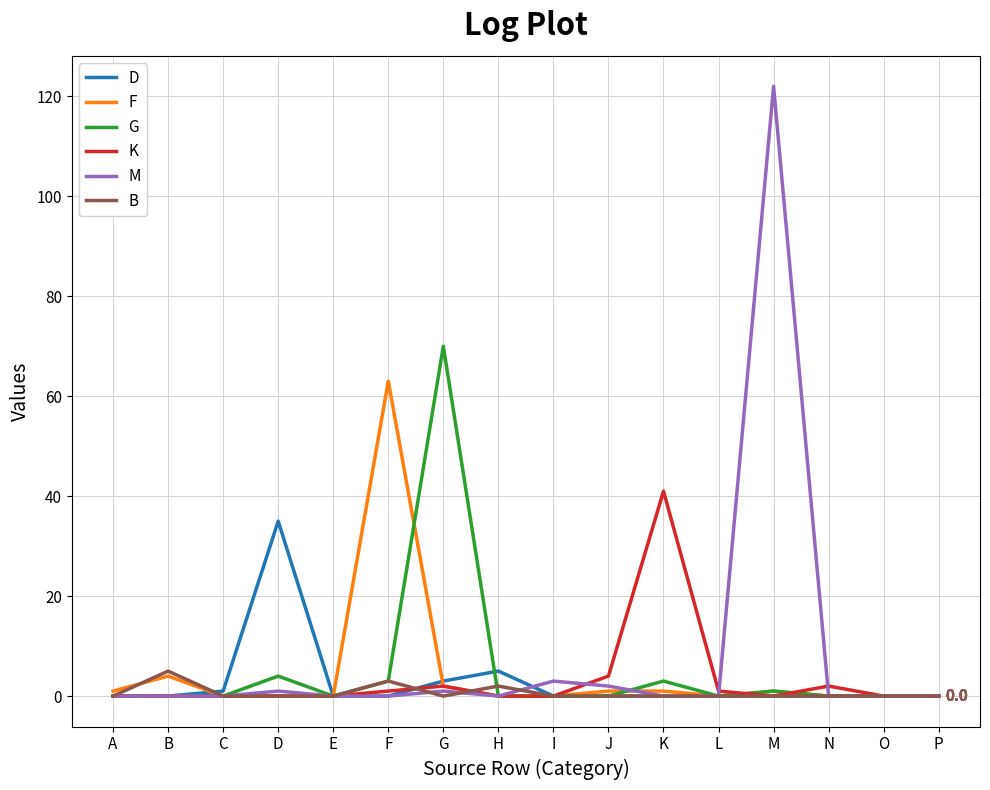

What is the spread (max minus min) of values at I?

3